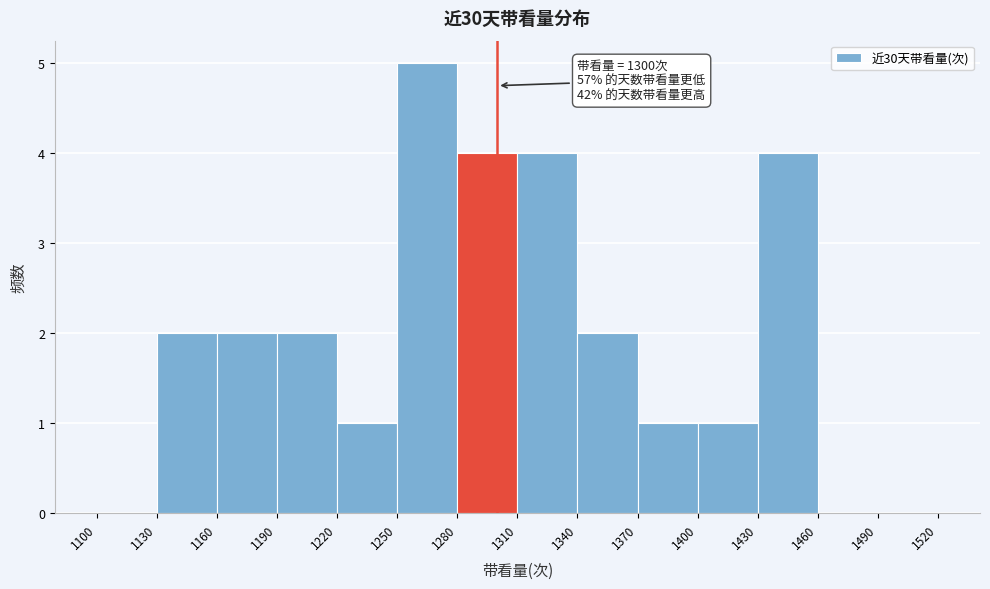

Which range on the x-axis has the tallest bar?

1250 to 1280